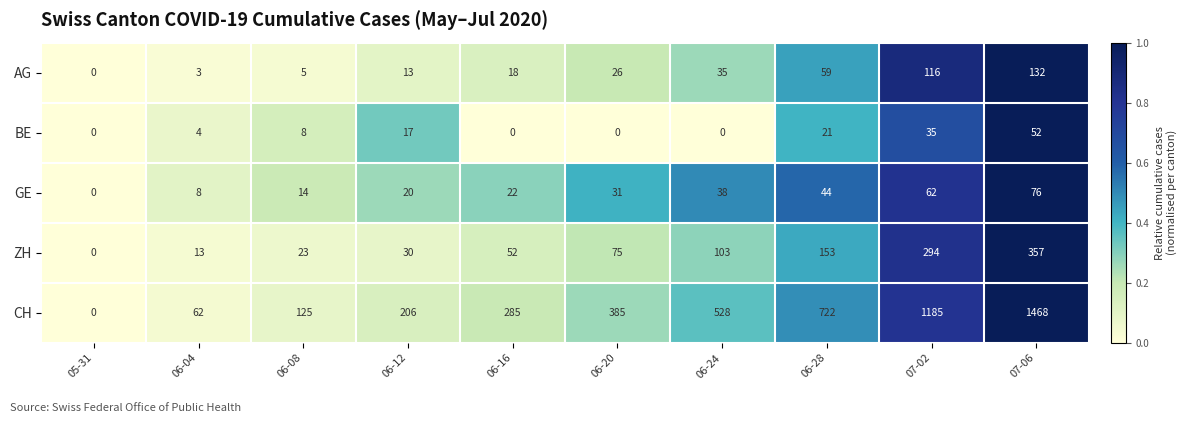

How many data points does each series have?

10